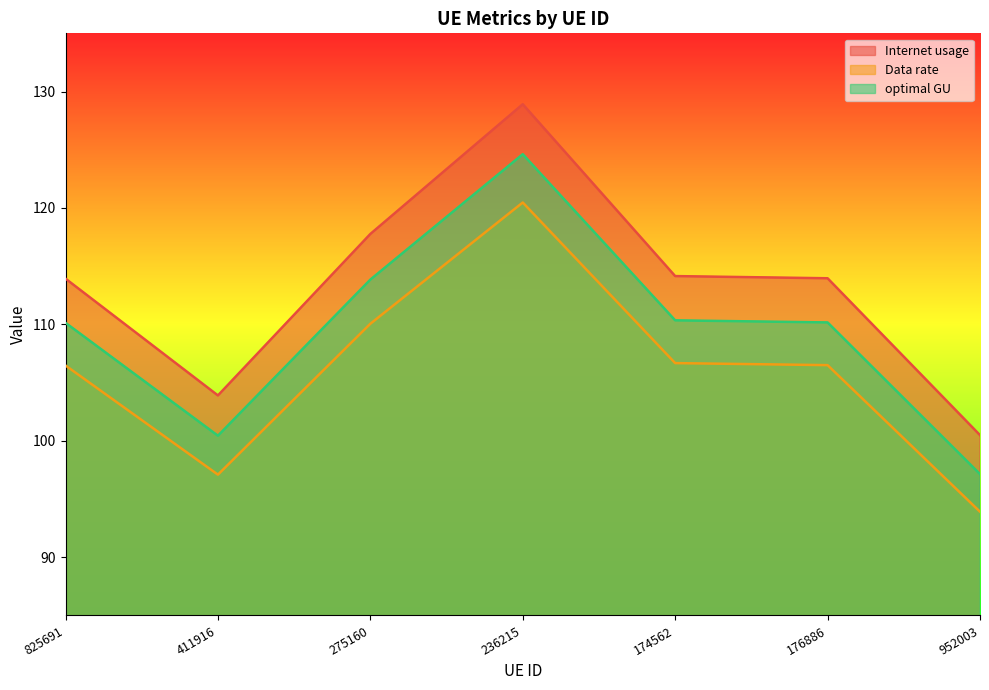

The optimal GU series shows 113.8 at 275160. True or false?

True